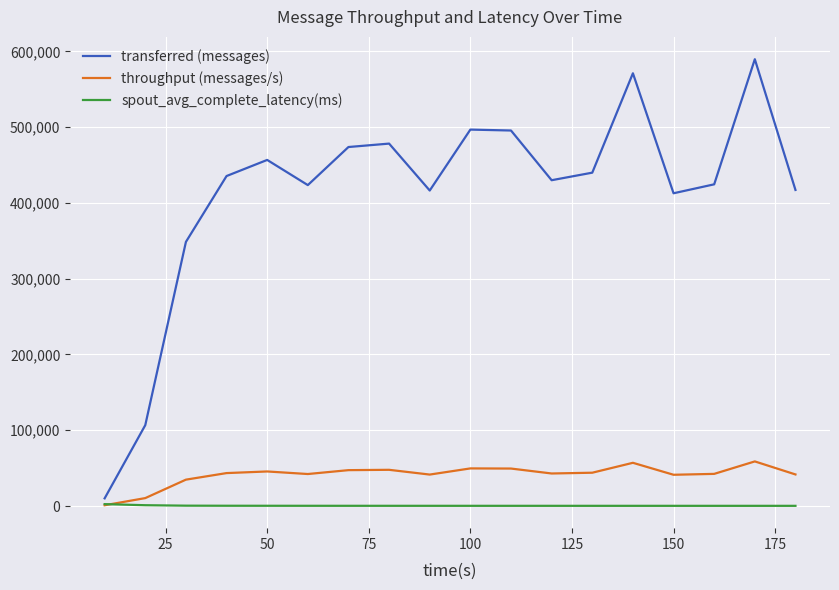

What is the greatest value displayed?

589760.0